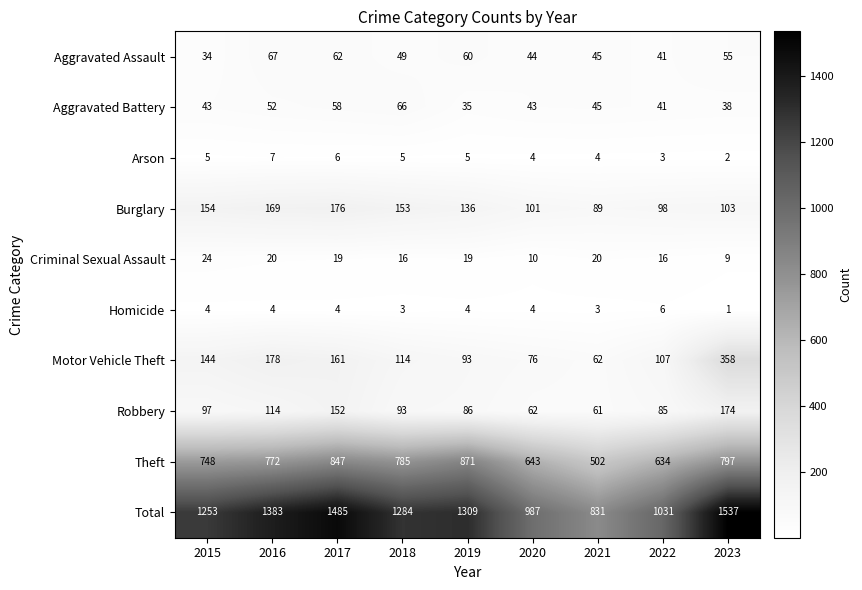

How many Arson values are between 4 and 5?

5